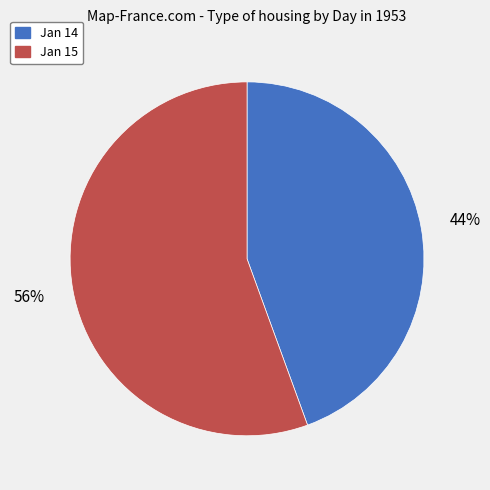

Is there any slice that represents more than half of the pie?

Yes